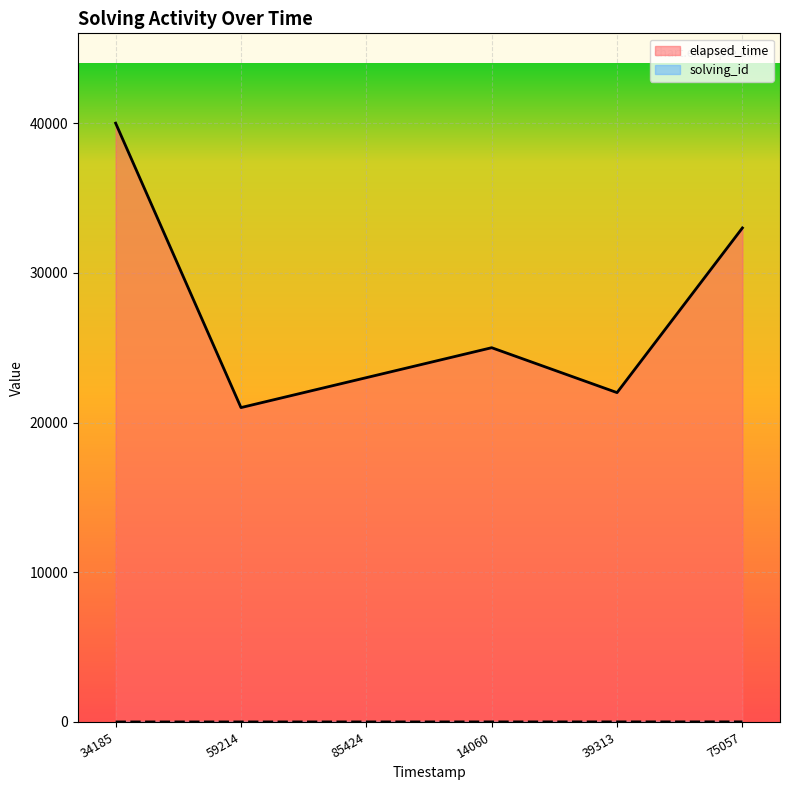

How many distinct data groups are displayed?

2